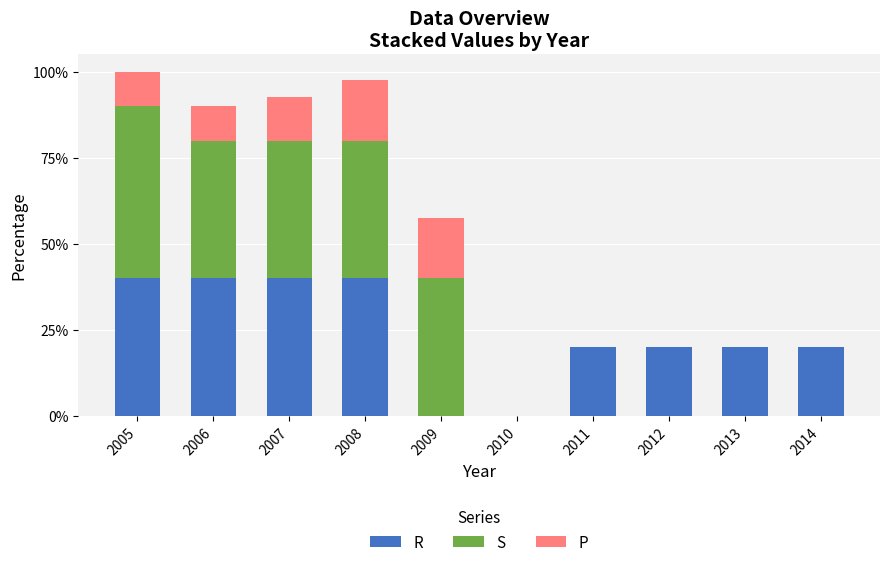

What is the maximum value for R?

40.0